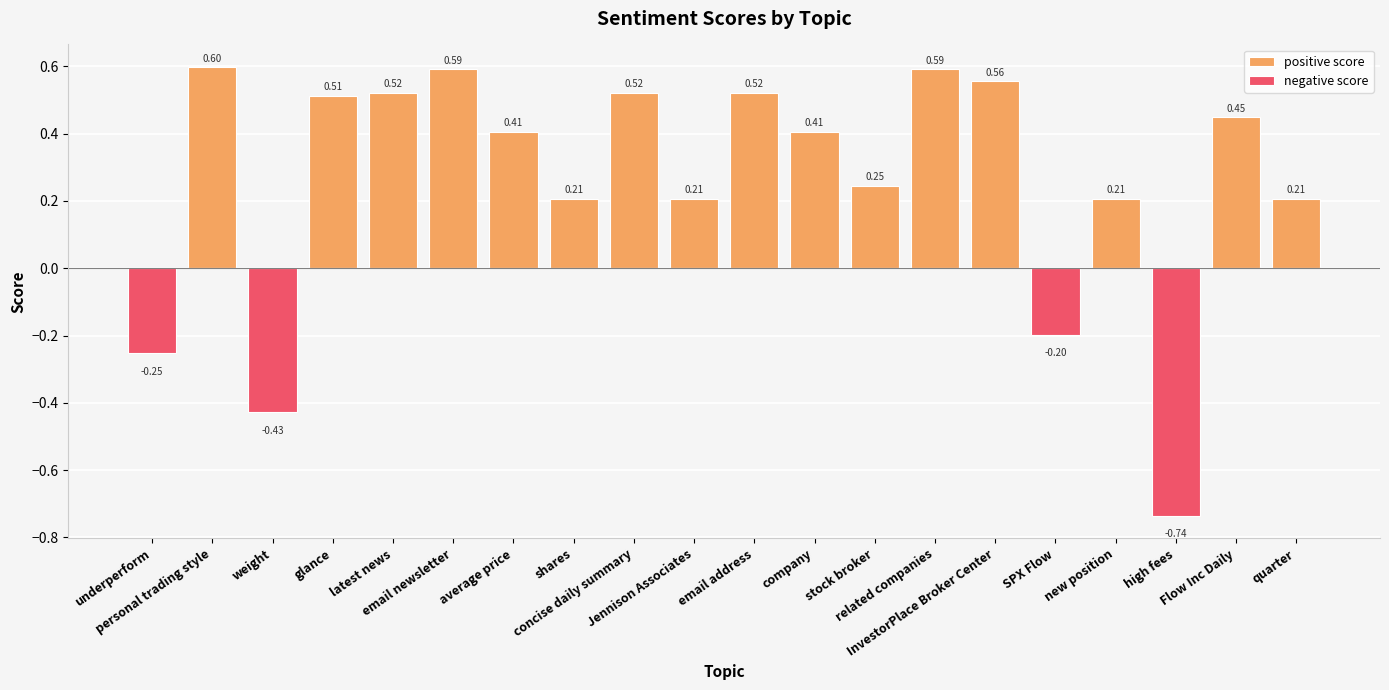

Is the value of negative score at email newsletter greater than the value of positive score at email address?

No